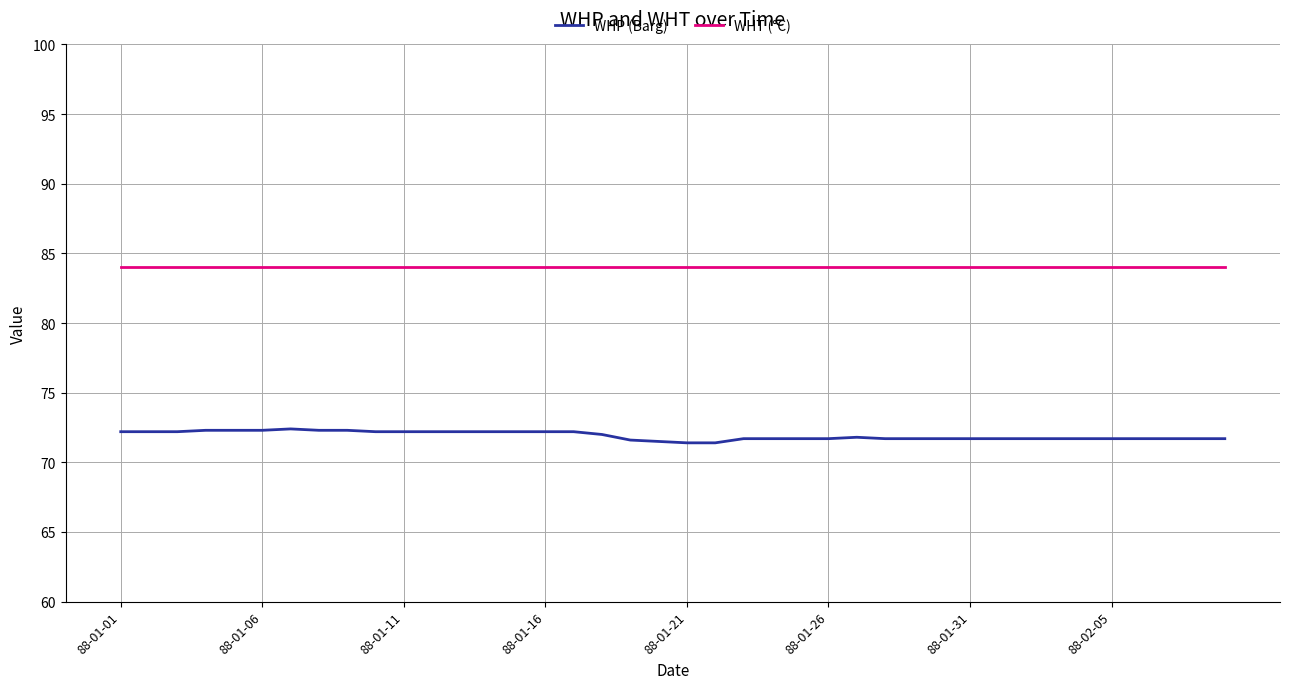

True or false: WHT (°C) and WHP (Barg) cross at least once.

False